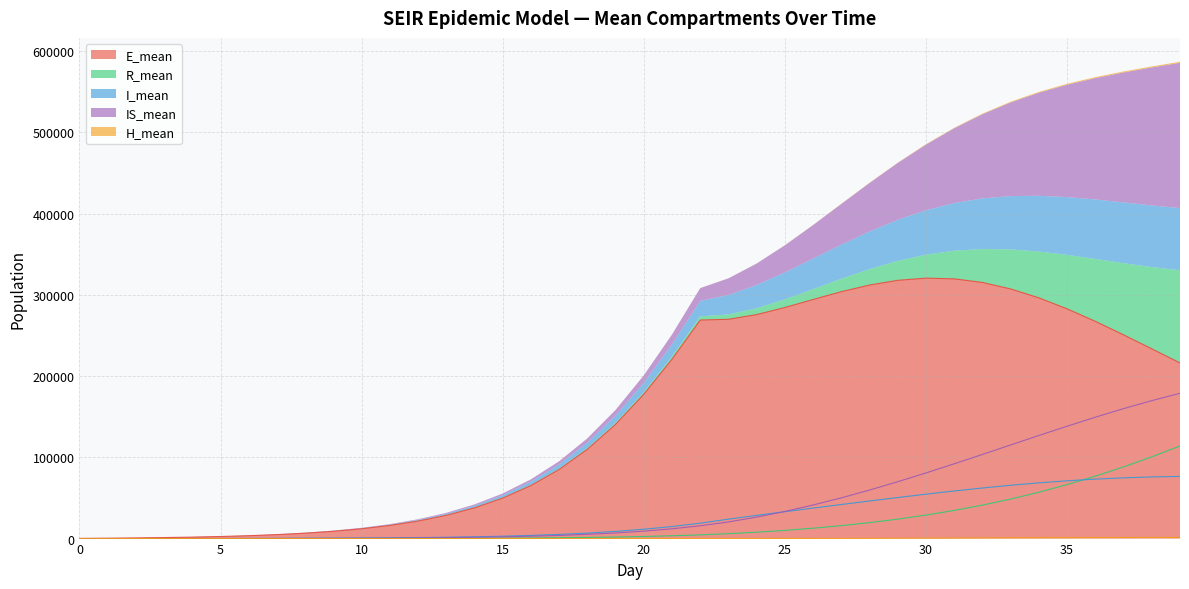

Which category has the highest value across all series?

30